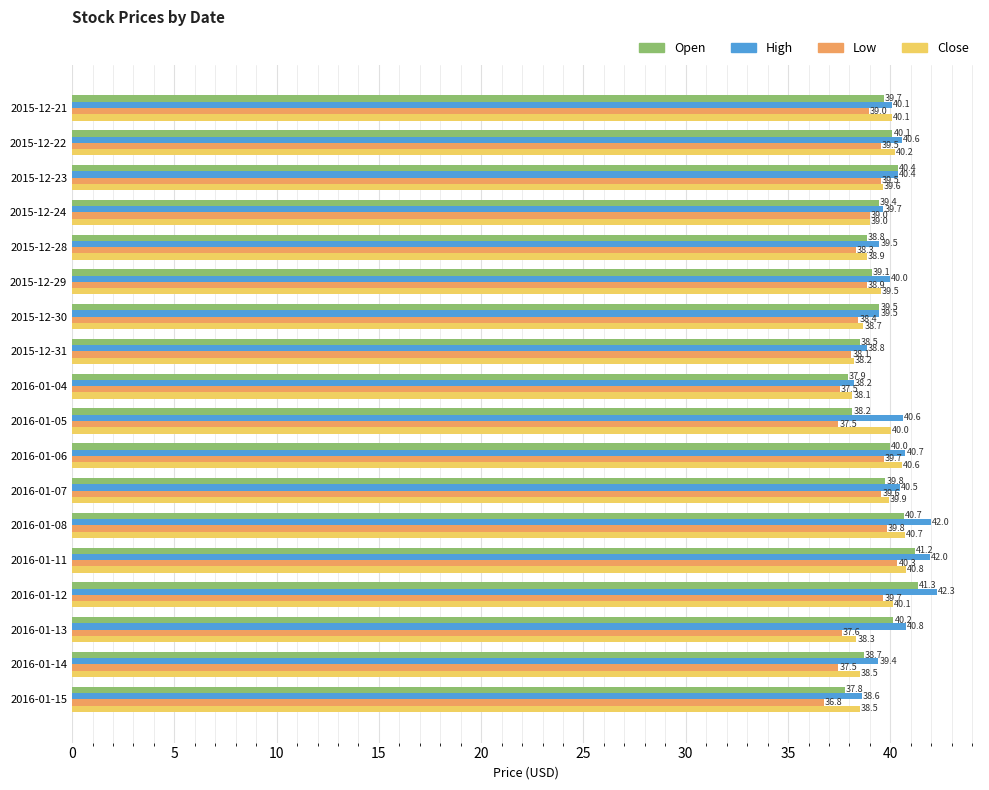

What is the sum of all High values?

723.5